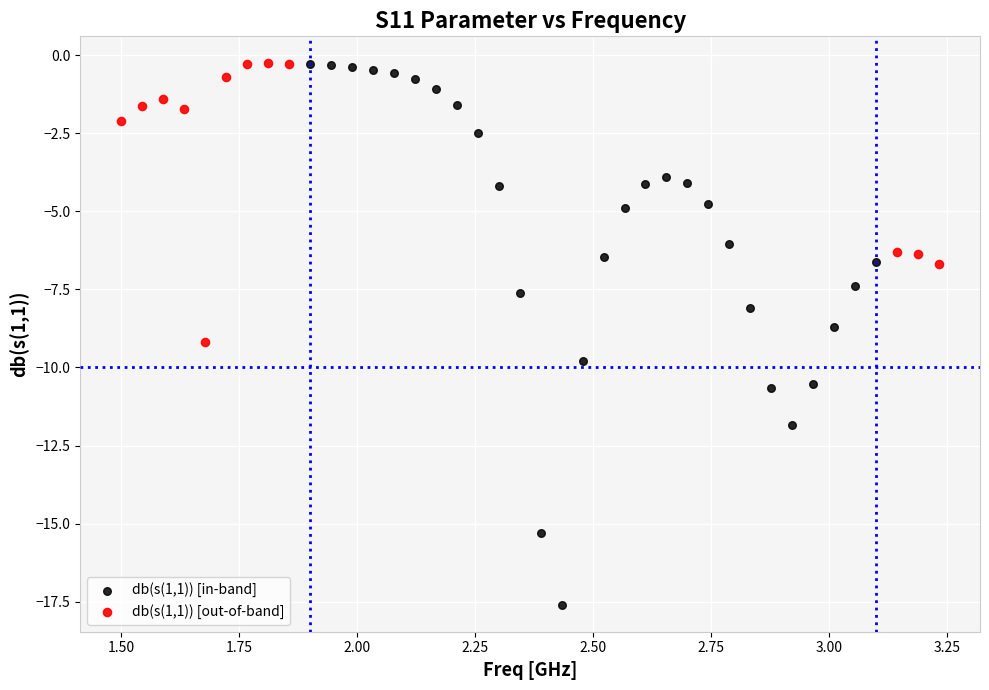

Which series contains the lowest Y value?

db(s(1,1)) [in-band]